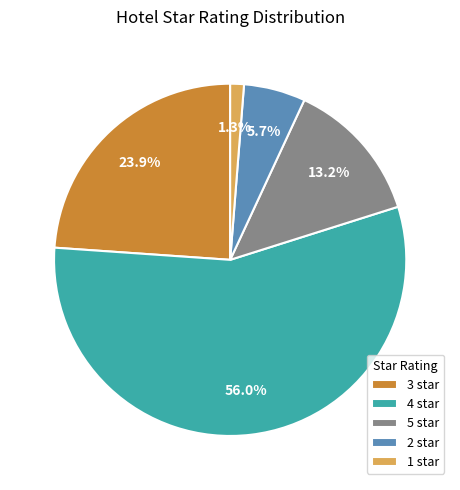

Is 4 the majority of the pie?

Yes